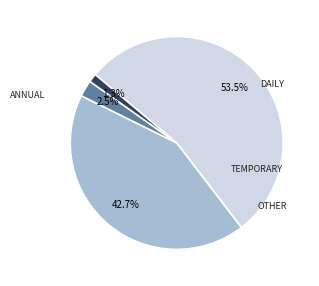

Is there a majority slice in this chart?

Yes